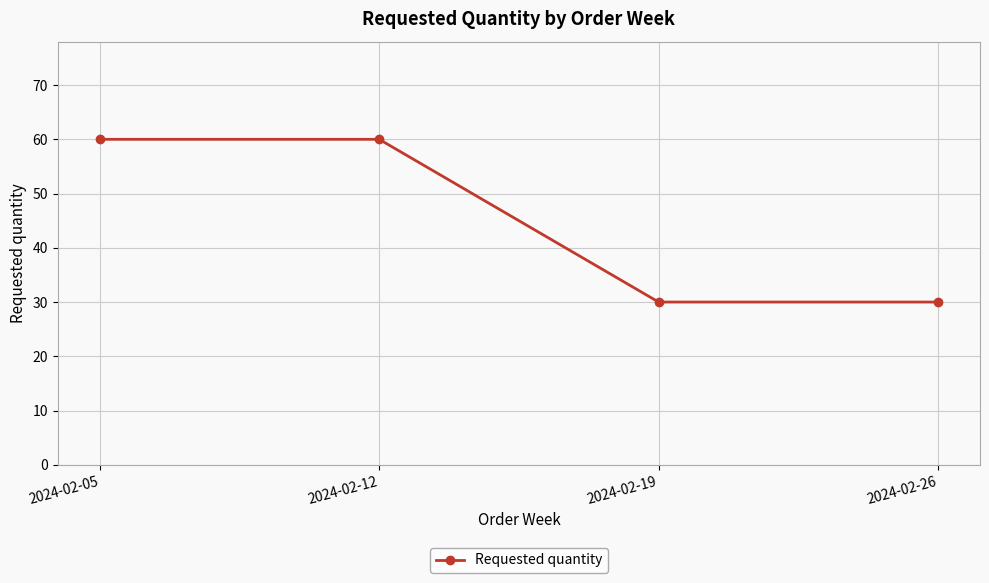

Between 2024-02-26 and 2024-02-12, which is larger?

2024-02-12